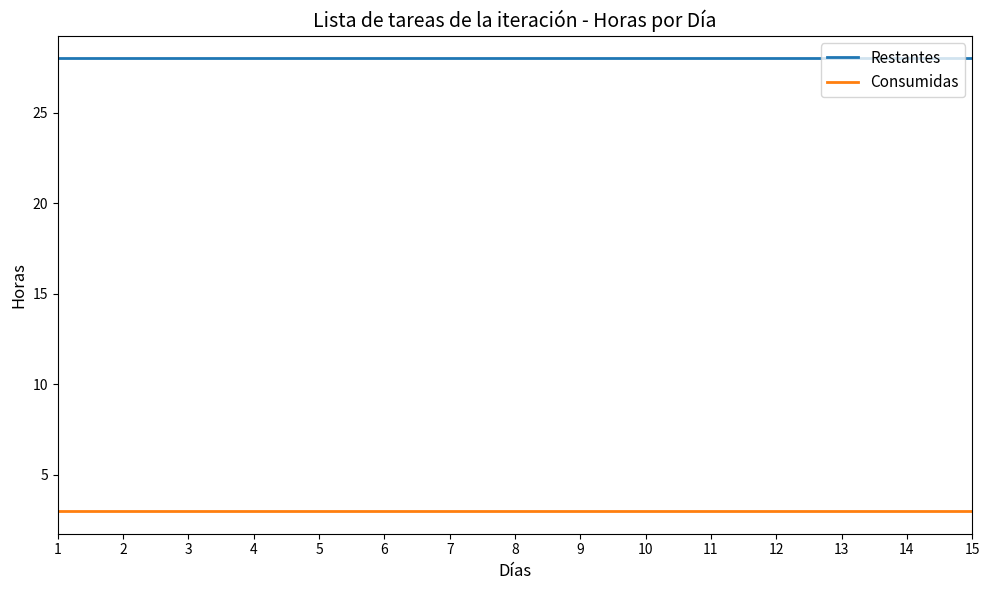

Does the chart display data point markers on the line(s)?

No